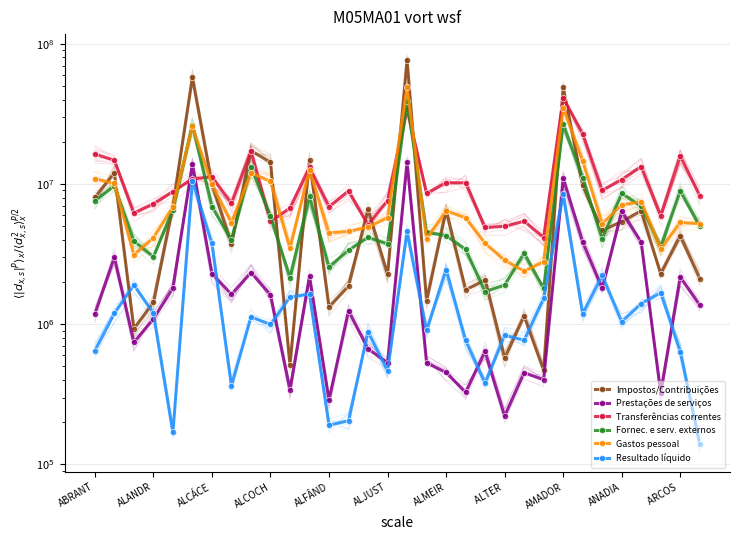

What is the difference between the maximum and minimum values in the Transferências correntes series?

37008621.7